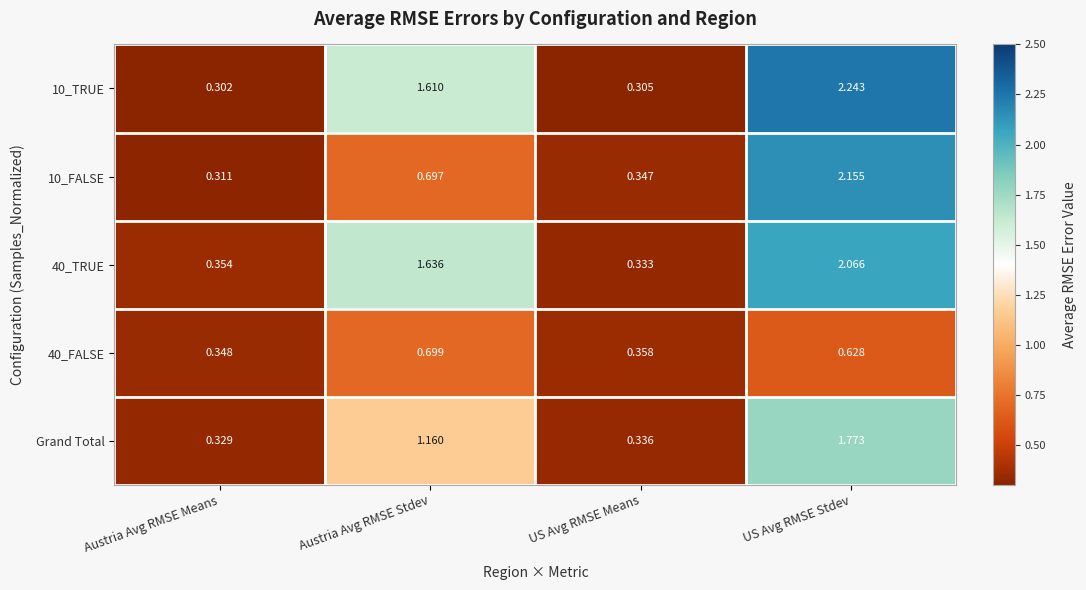

At which label does 10_TRUE first exceed 1?

Austria Avg RMSE Stdev